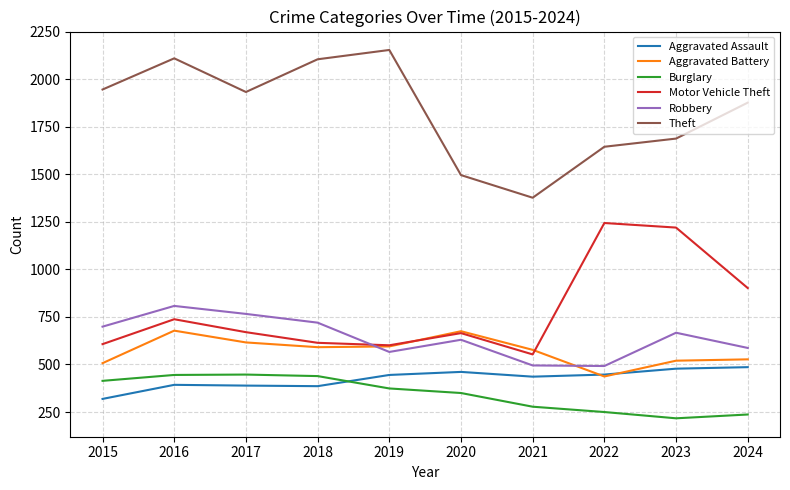

In Aggravated Assault, how many points are lower than both neighbors (excluding endpoints)?

2